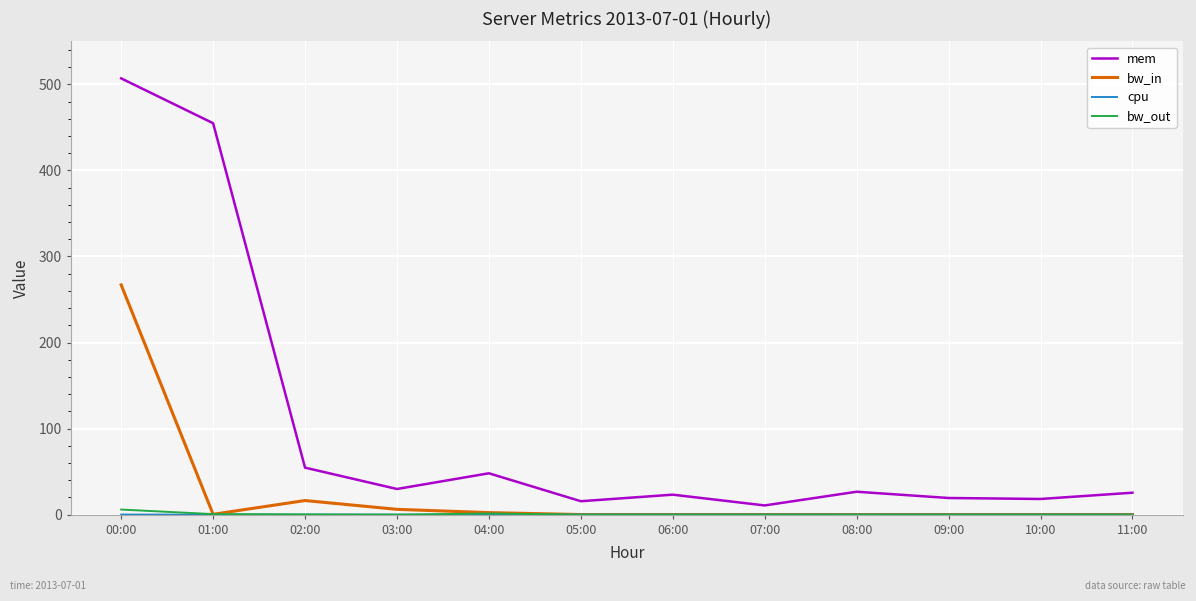

Which series has the largest total across all categories?

mem